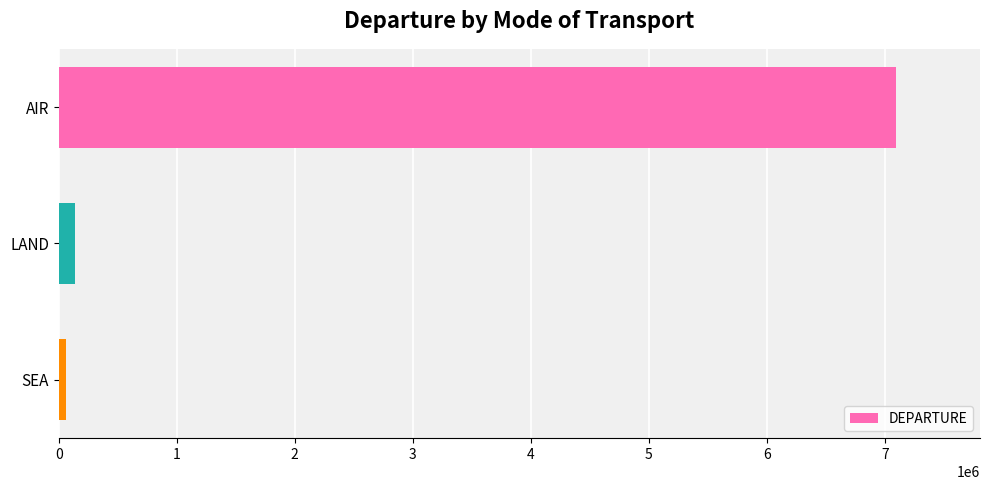

What is the average value?

2430627